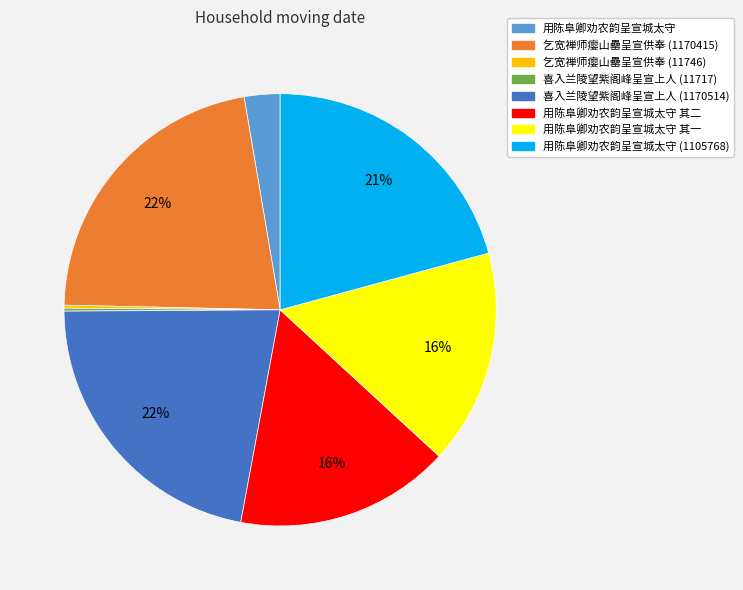

Does any single category account for the majority?

No